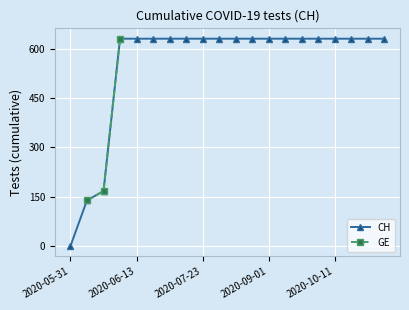

The CH series shows 631.0 at 18. True or false?

True